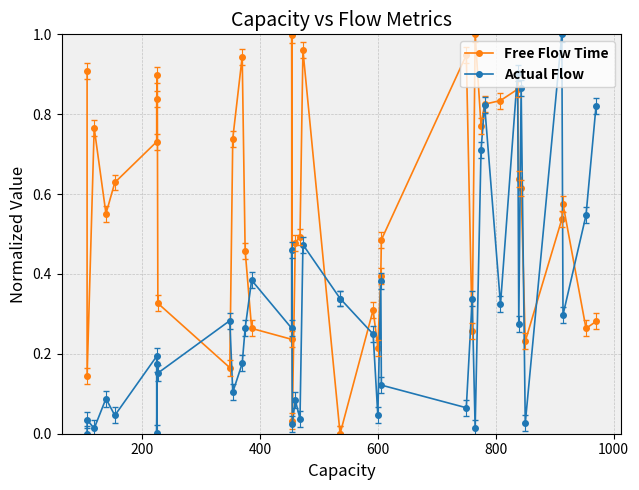

Does the chart have visible grid lines?

Yes